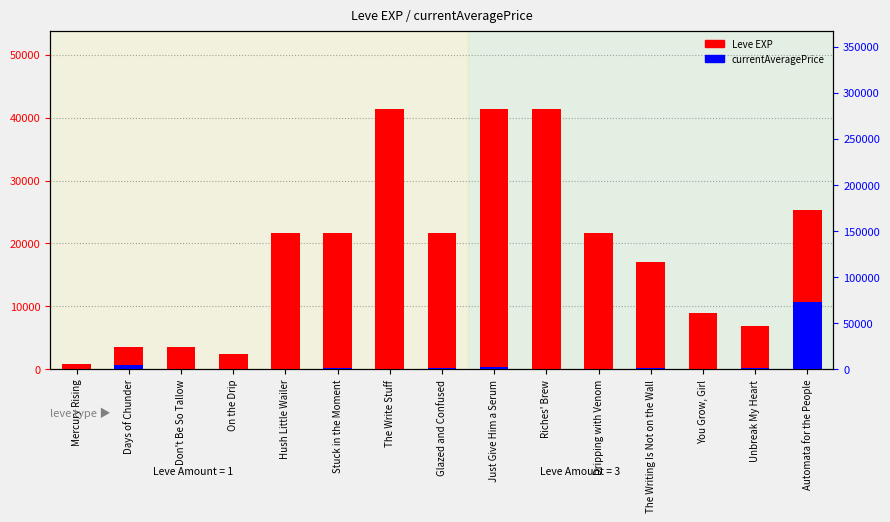

List the series in order of their overall mean, highest first.

Leve EXP, currentAveragePrice